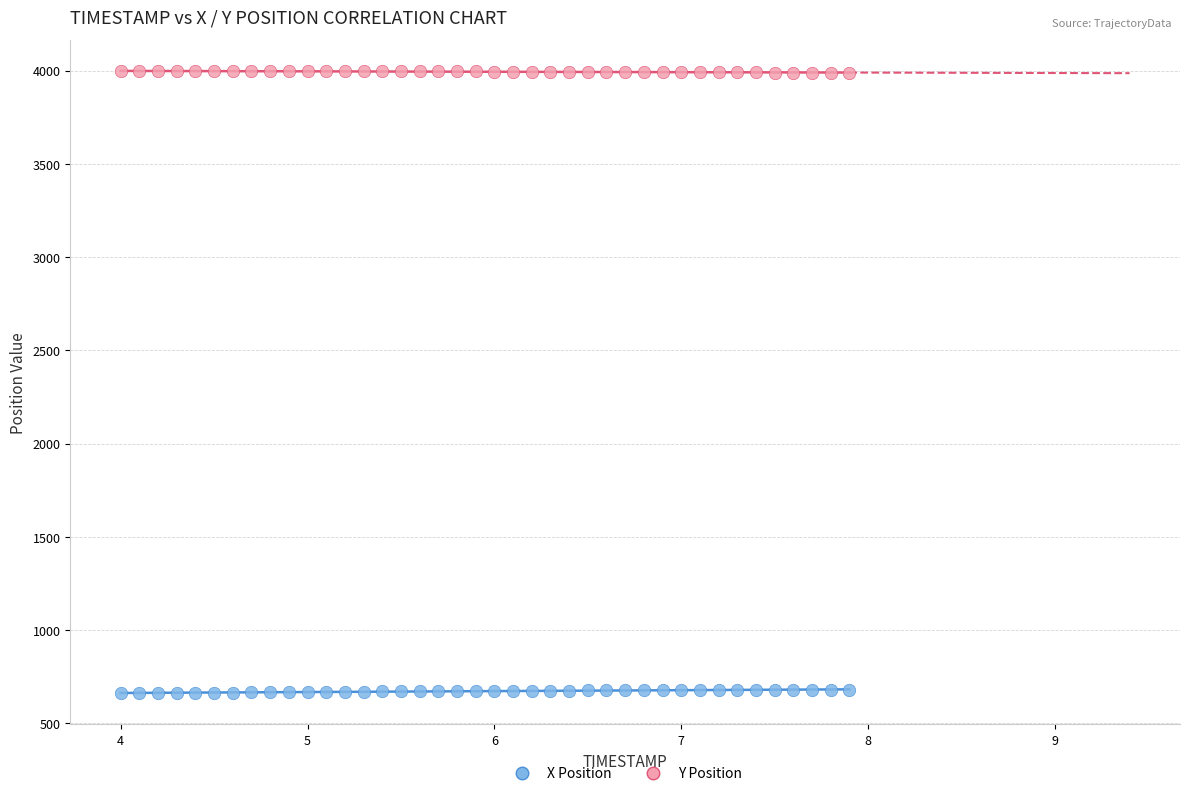

Which series contains the highest Y value?

Y Position